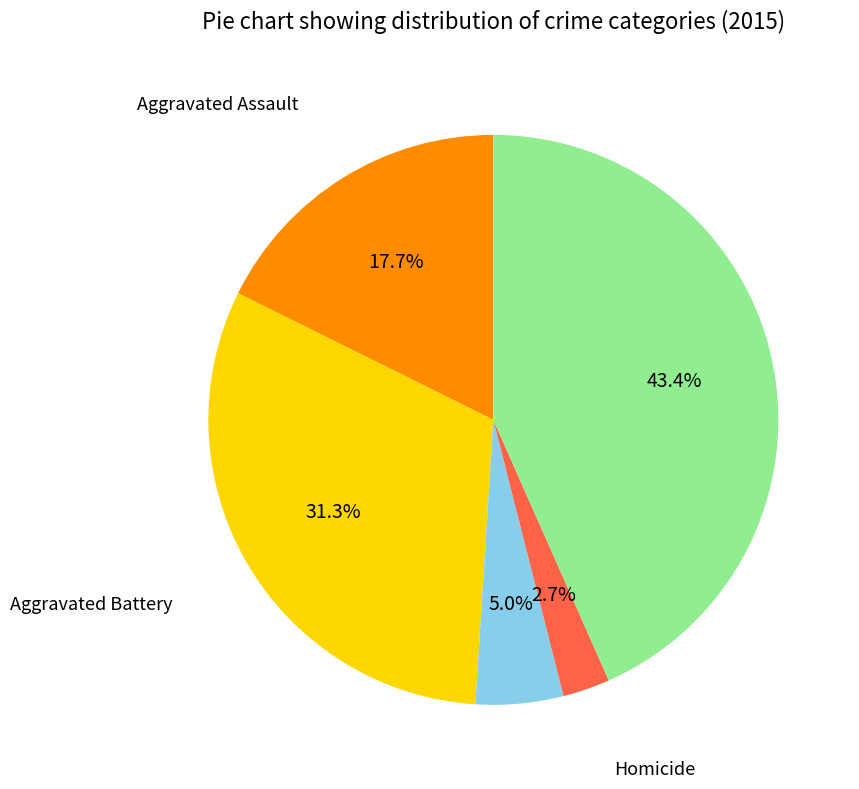

Is there any slice that represents more than half of the pie?

No